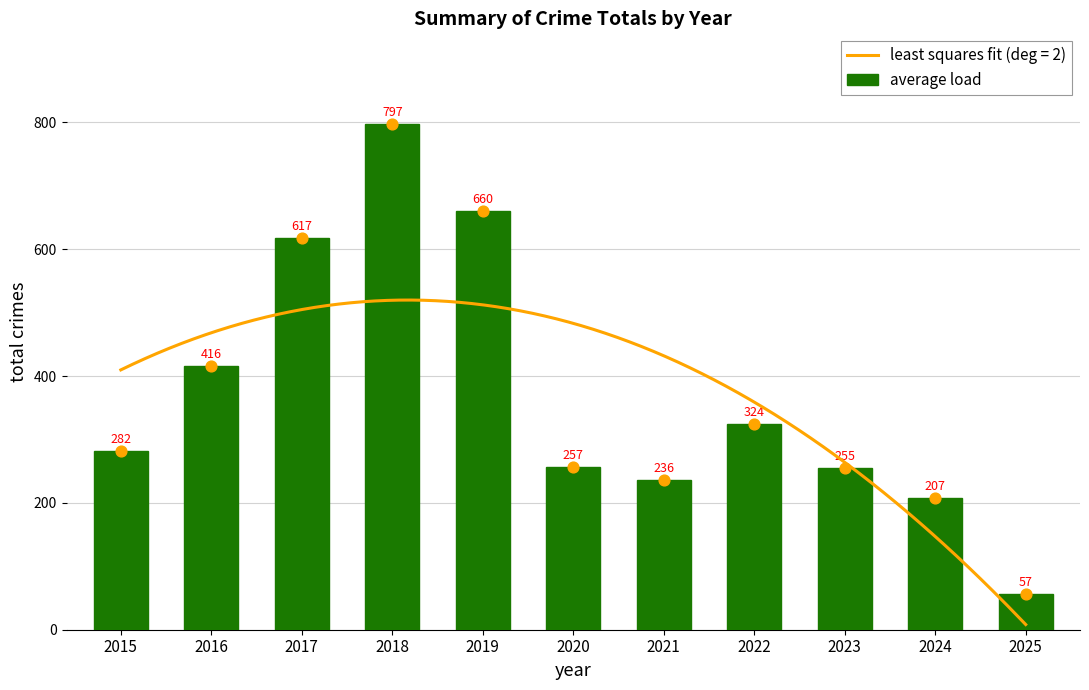

Approximately how many times larger is the value at 2024 compared to 2023?

0.8